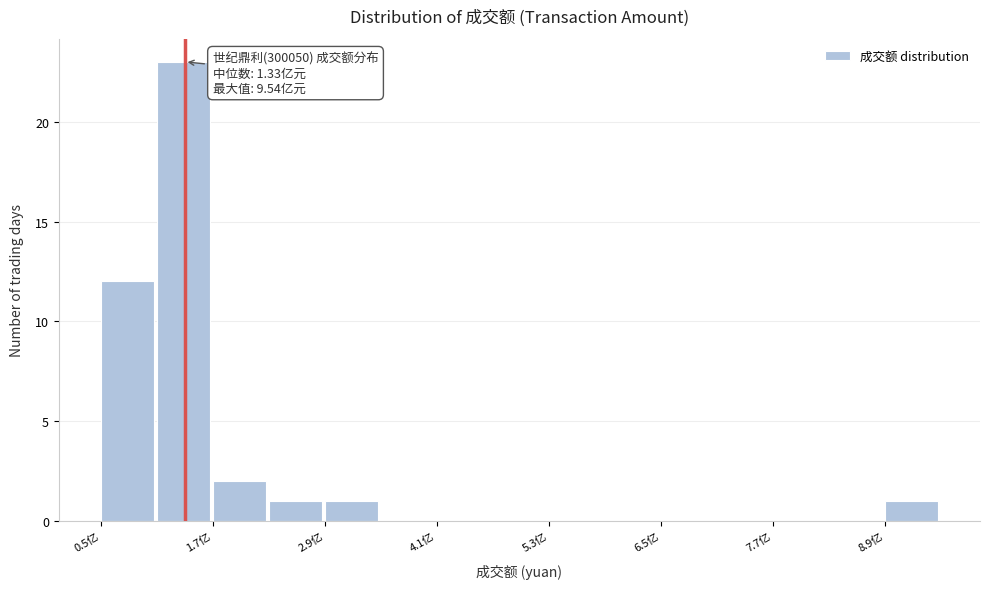

Around what value on the x-axis is the tallest bar? Give the approximate position of its centre, as read against the axis.

1.4